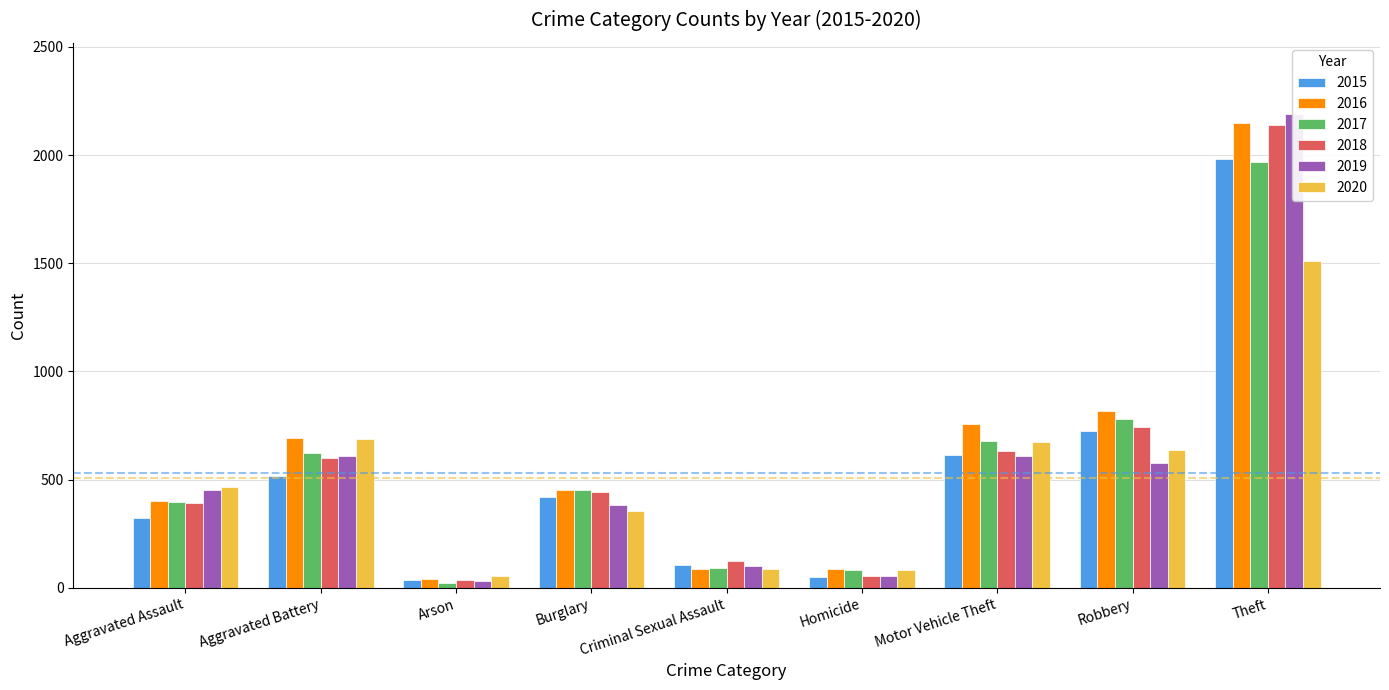

What is the lowest value of the 2018 series?

37